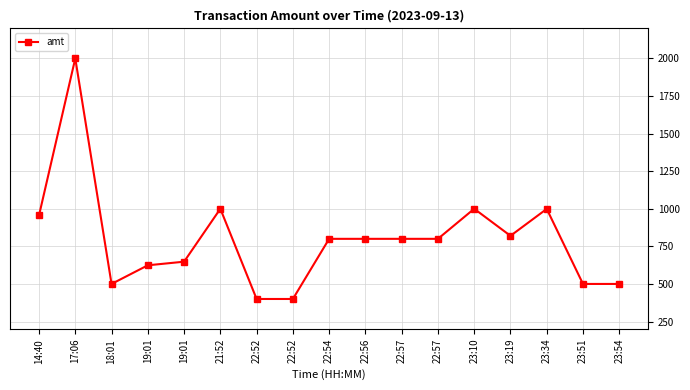

Reading left to right, extract all data points from this chart.

956	2000	500	624	648	1000	400	400	800	800	800	800	1000	820	999	500	500